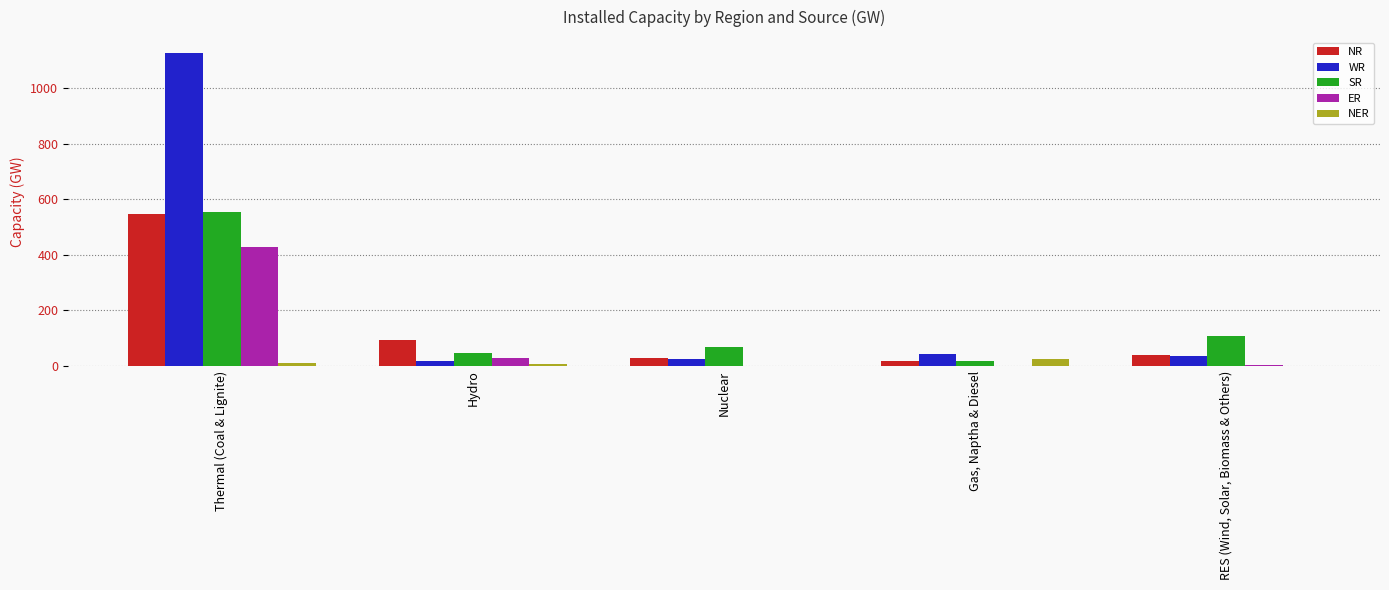

What is the total value across all series at Nuclear?

122